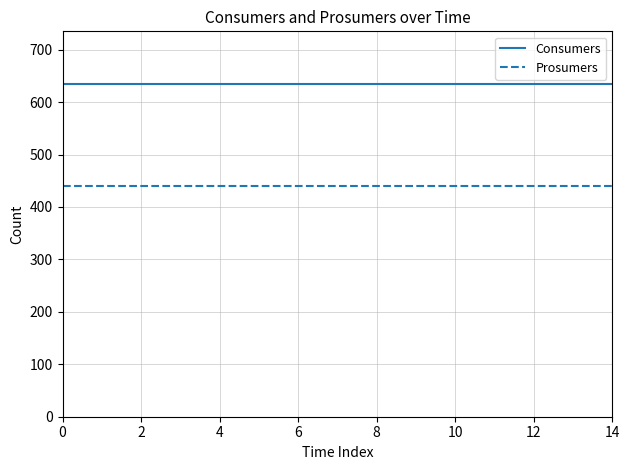

List the series in order of their overall mean, lowest first.

Prosumers, Consumers